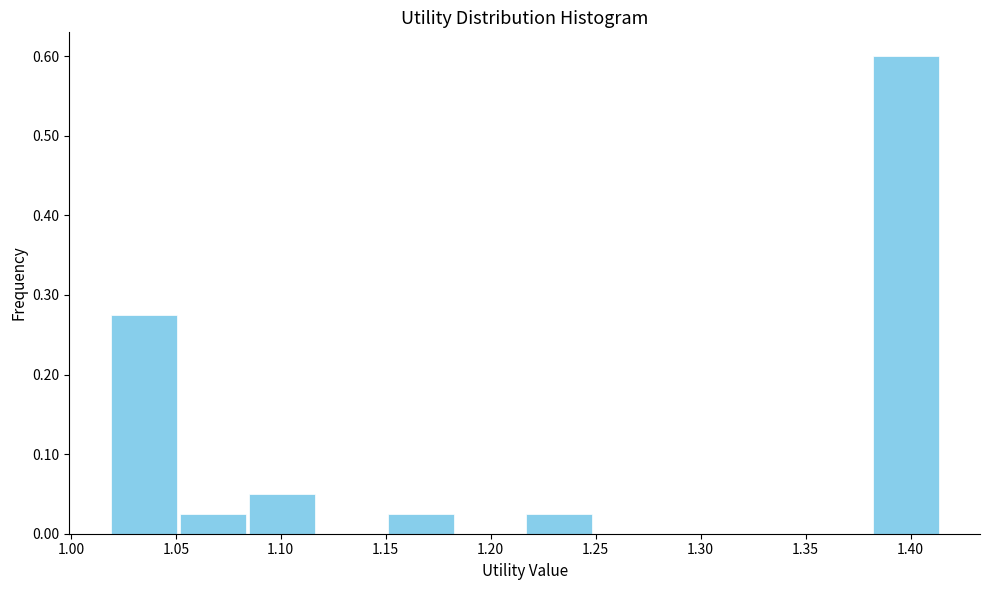

What is the height of the bar covering 1.380 to 1.415 on the x-axis? Neither the bar edges nor the heights are printed on the chart, so give them approximately, as read against the axes.

0.60